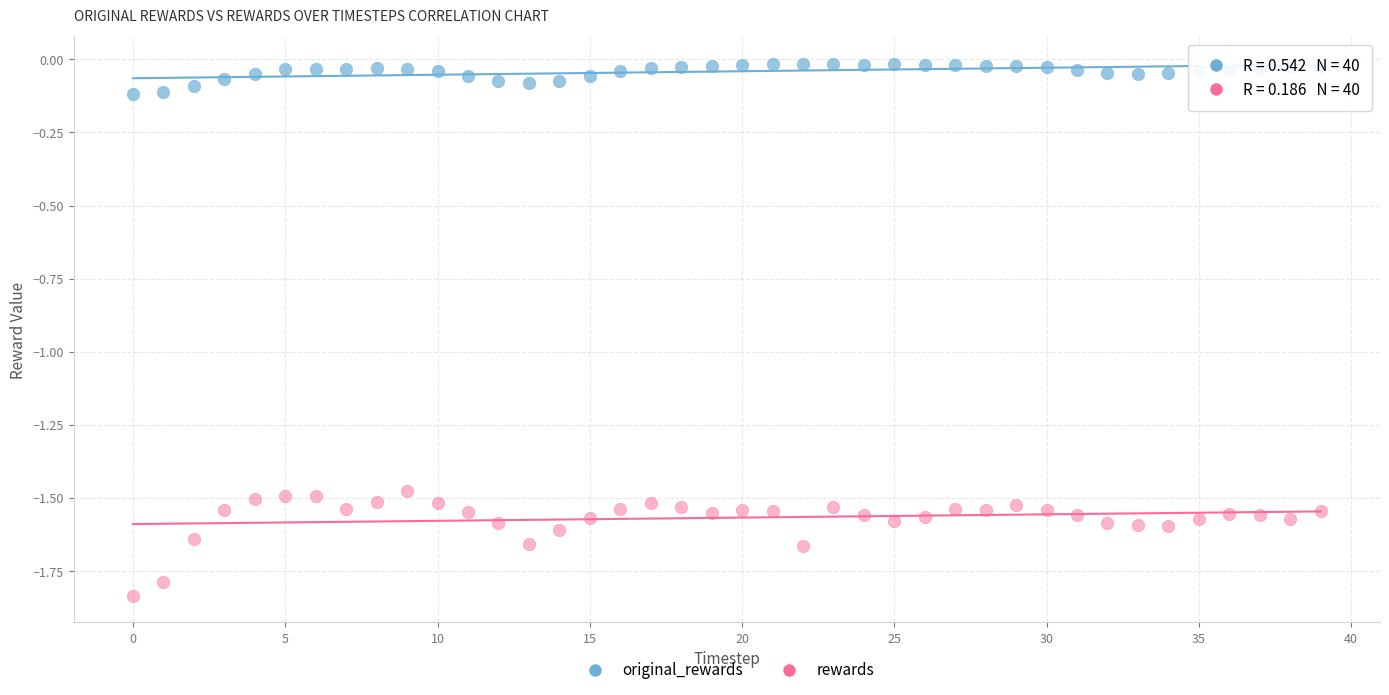

What are all the series names shown in the legend?

original_rewards, rewards